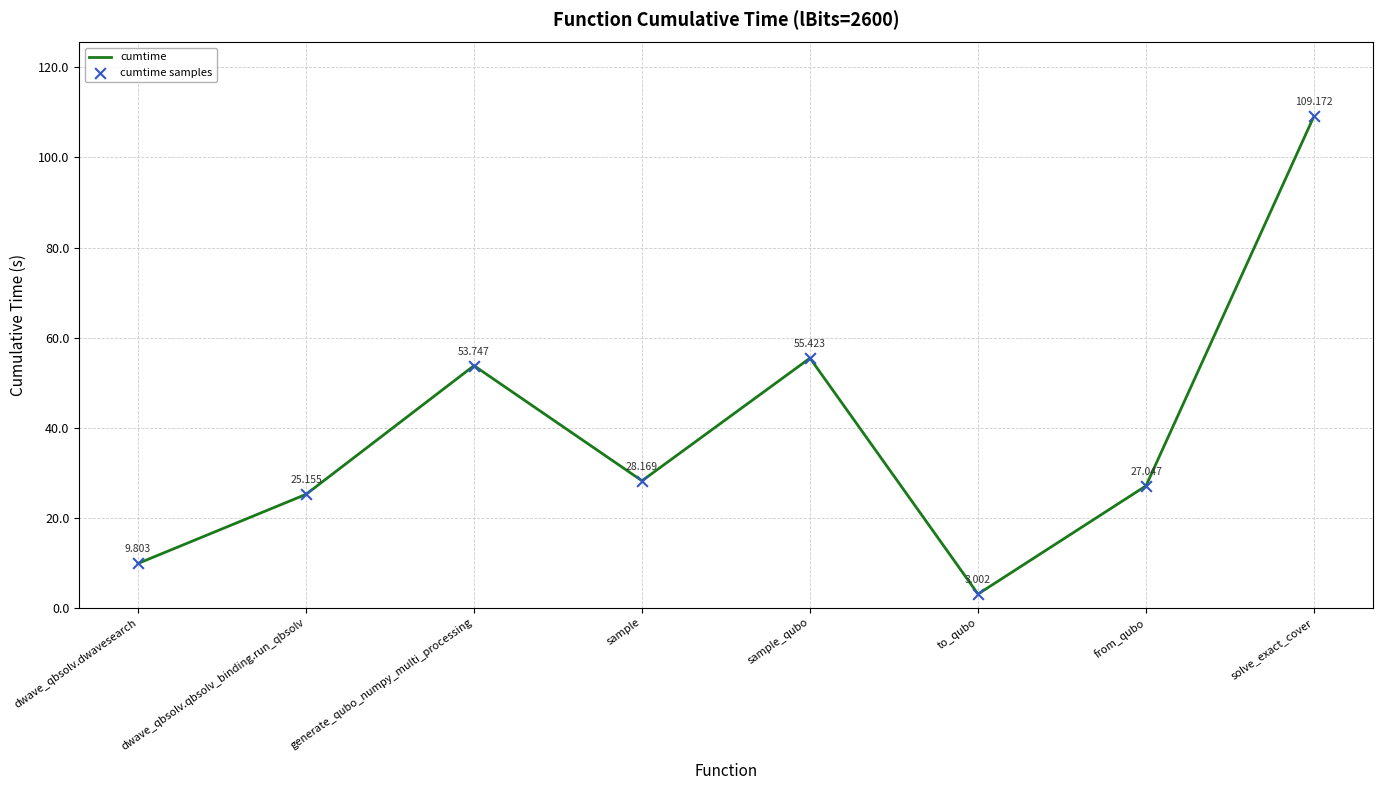

List the labels in order of value, smallest first.

to_qubo, dwave_qbsolv.dwavesearch, dwave_qbsolv.qbsolv_binding.run_qbsolv, from_qubo, sample, generate_qubo_numpy_multi_processing, sample_qubo, solve_exact_cover